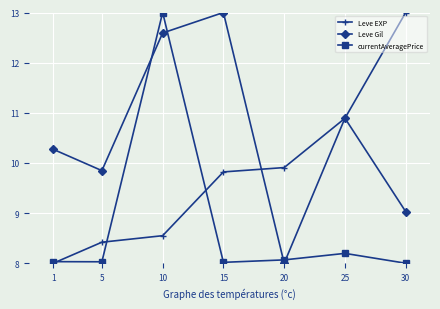

Which series has the largest total across all categories?

Leve Gil